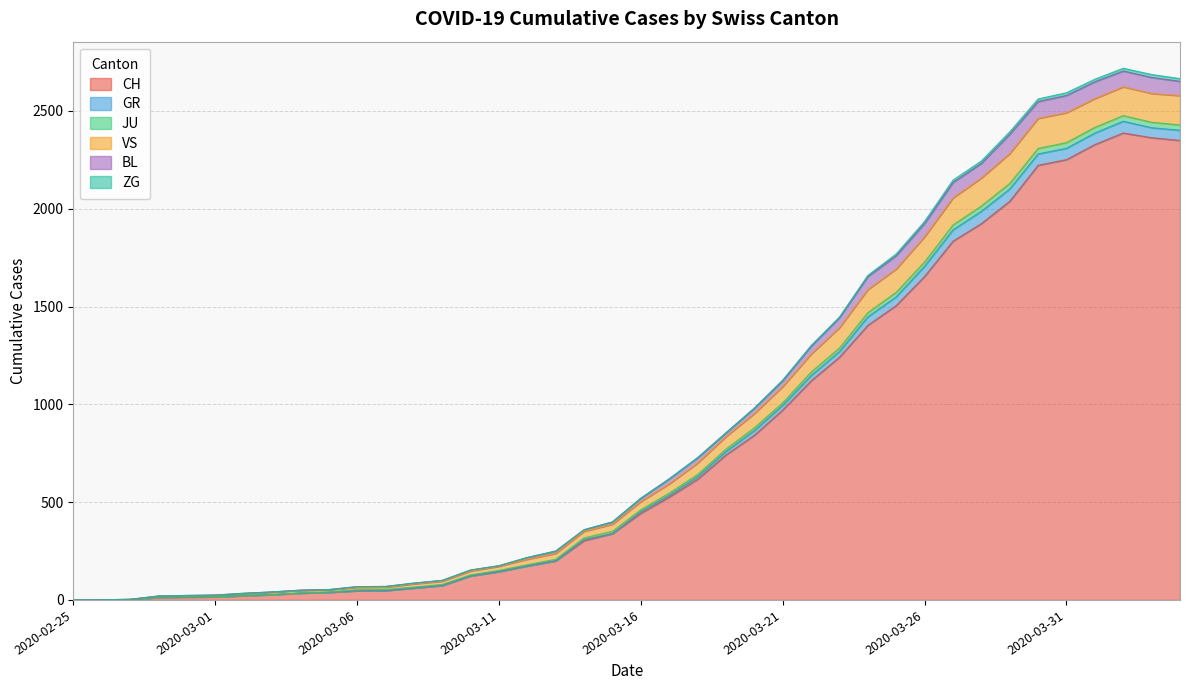

Does the chart display data point markers on the line(s)?

No